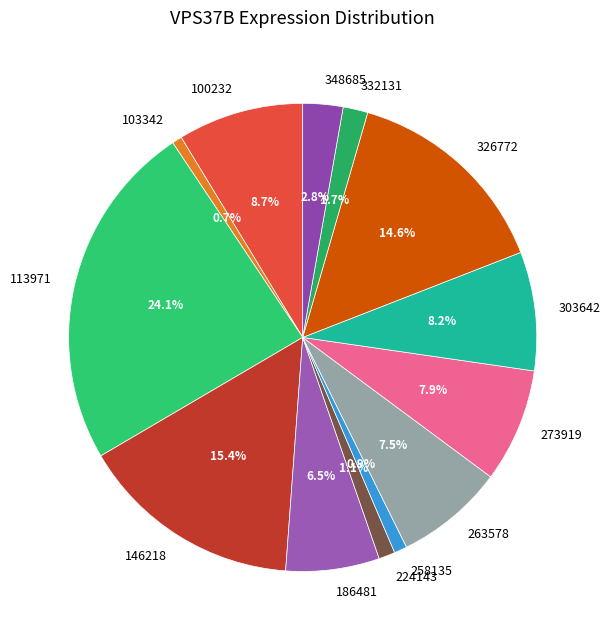

Is it true that 103342 is 11% of the pie?

False